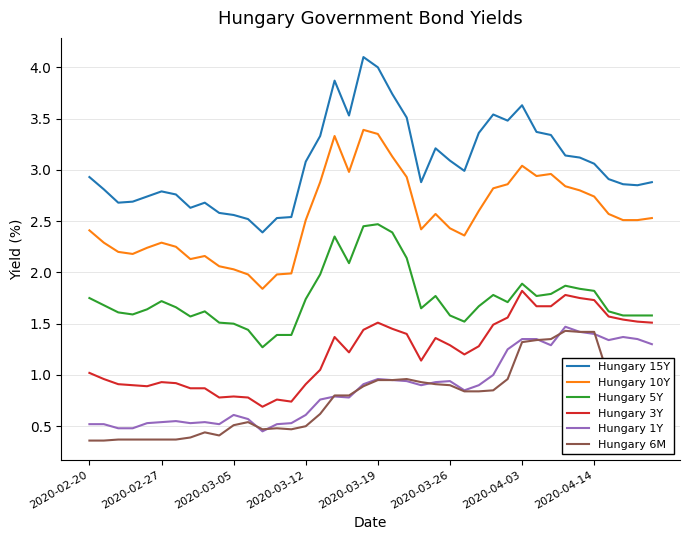

What is the smallest value displayed?

0.4